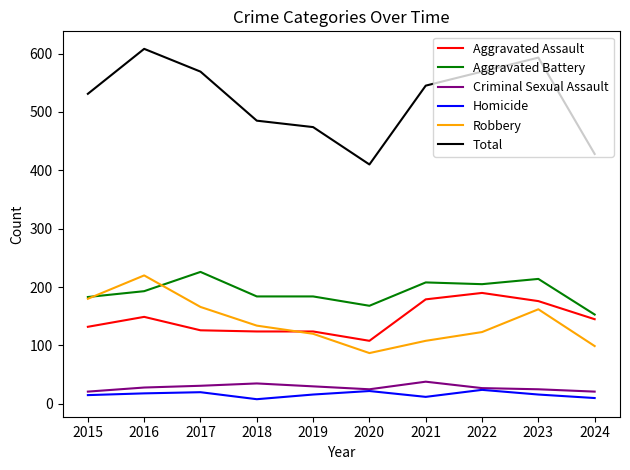

What is the sum of the Robbery values at 2015 and 2024?

279